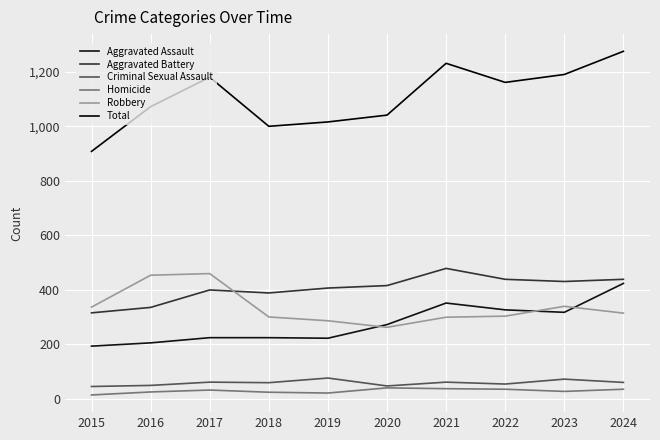

What is the value of the Total point at the 10th from the left?

1275